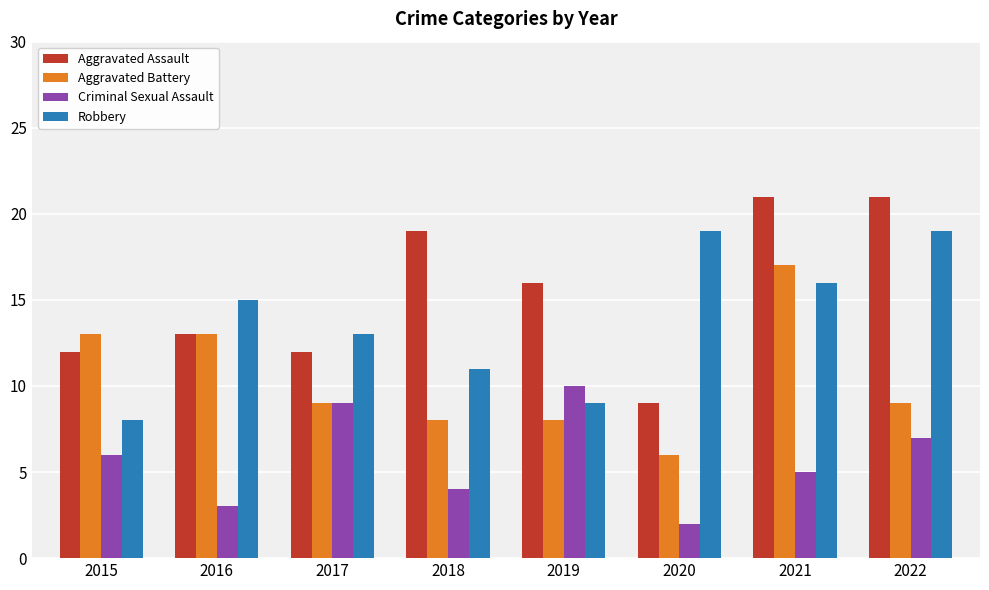

Where does the Aggravated Battery series first go above 9?

2015